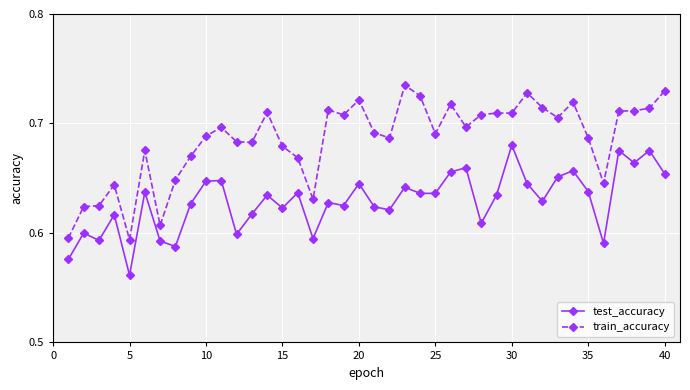

Count the train_accuracy values in the range 0 to 1.

40